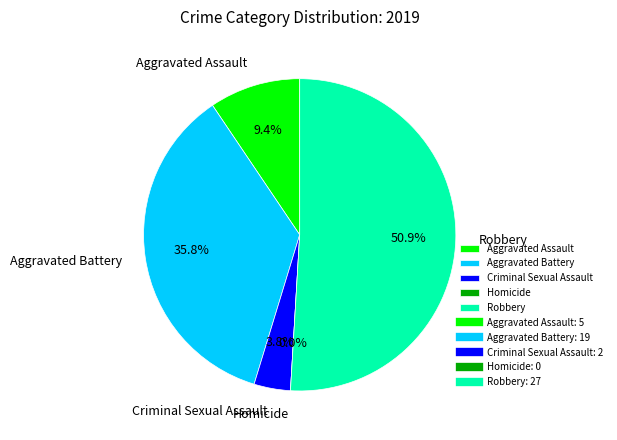

To the nearest percent, what portion does Criminal Sexual Assault represent?

4%